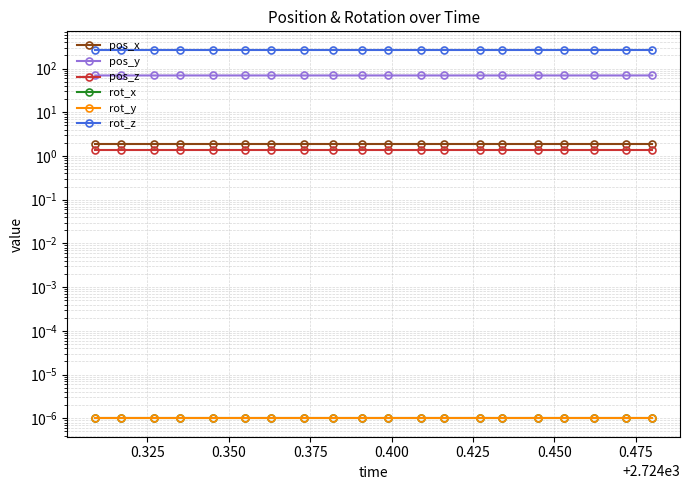

How many data points does each series have?

20